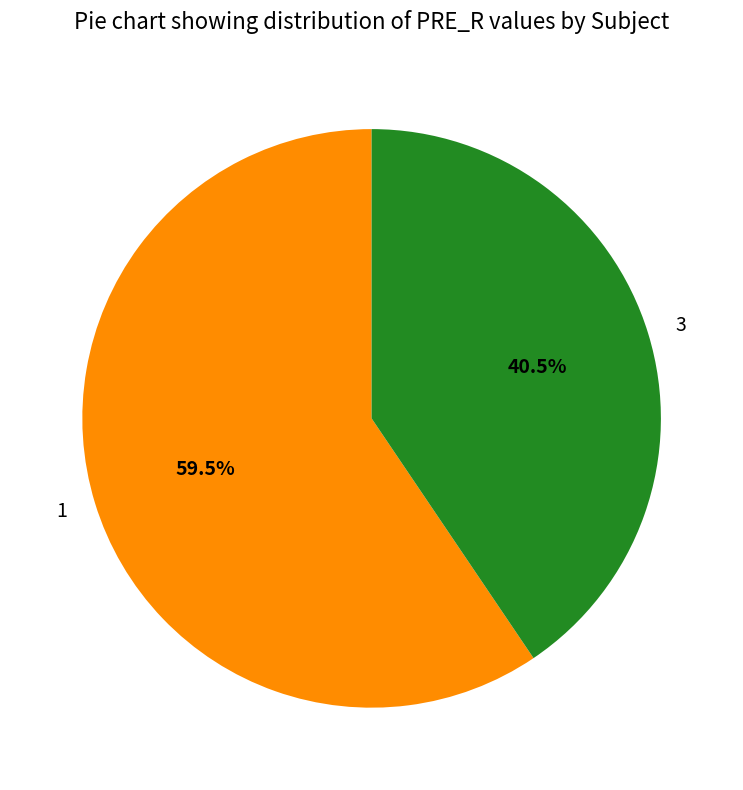

Is the sum of 1 and 3 greater than half?

Yes